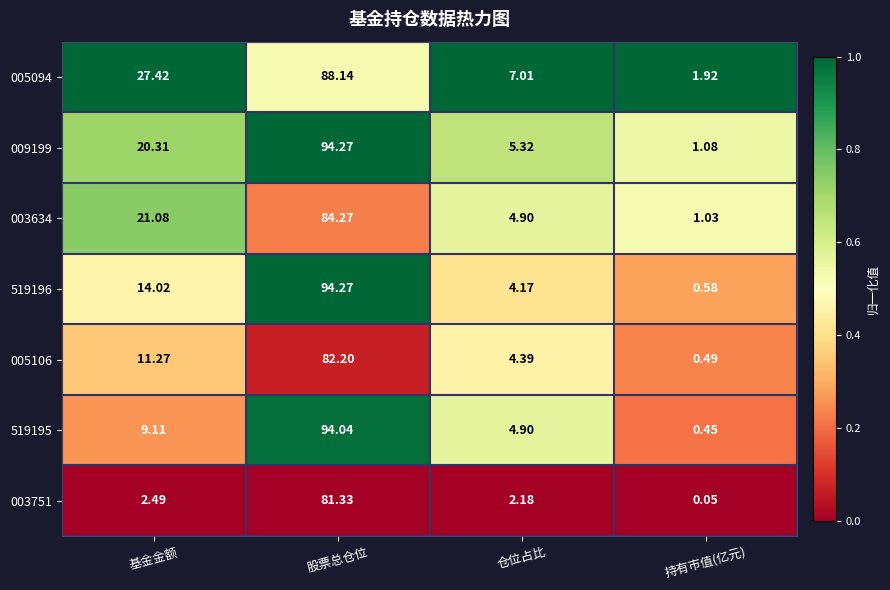

At which category is the sum across all series the highest?

股票总仓位